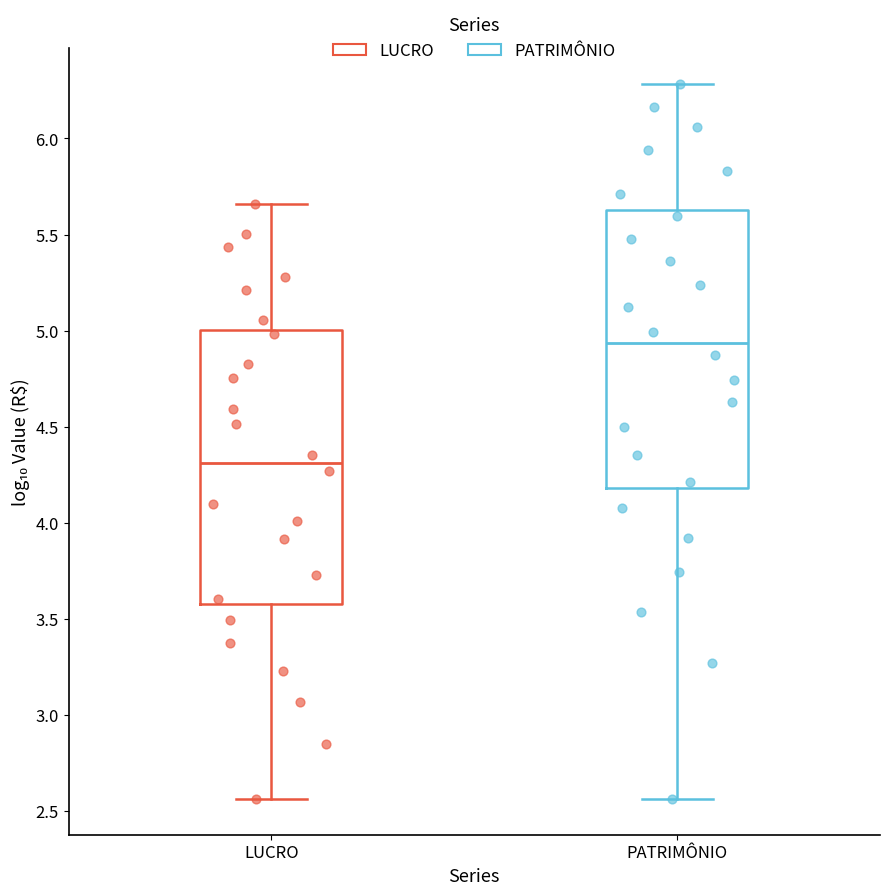

Reading left to right, transcribe this box plot: for each box, give where its median line is, the range the box spans, and where its two whiskers end, as read against the y-axis. The values are not printed on the chart, so give them approximately, as read against the axis.

LUCRO: median 4.30, box 3.60 to 5.00, whiskers 2.55 to 5.65
PATRIMÔNIO: median 4.95, box 4.20 to 5.65, whiskers 2.55 to 6.30